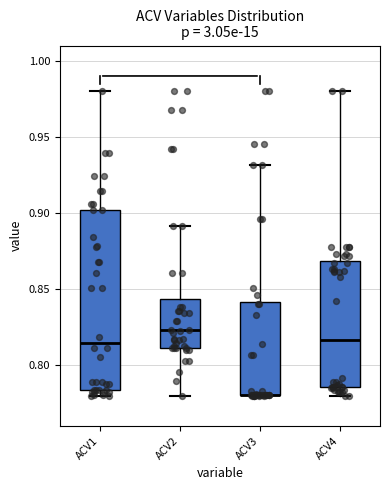

Reading left to right, transcribe this box plot: for each box, give where its median line is, the range the box spans, and where its two whiskers end, as read against the y-axis. The values are not printed on the chart, so give them approximately, as read against the axis.

ACV1: median 0.815, box 0.785 to 0.900, whiskers 0.780 to 0.980
ACV2: median 0.825, box 0.810 to 0.845, whiskers 0.780 to 0.890
ACV3: median 0.780 (drawn on the box's lower edge), box 0.780 to 0.840, whiskers 0.780 to 0.930
ACV4: median 0.815, box 0.785 to 0.870, whiskers 0.780 to 0.980